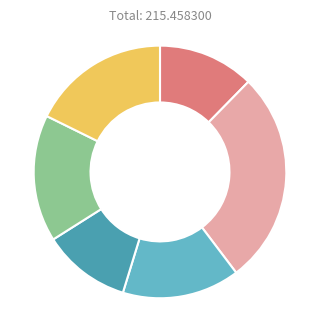

Does any single category account for the majority?

No